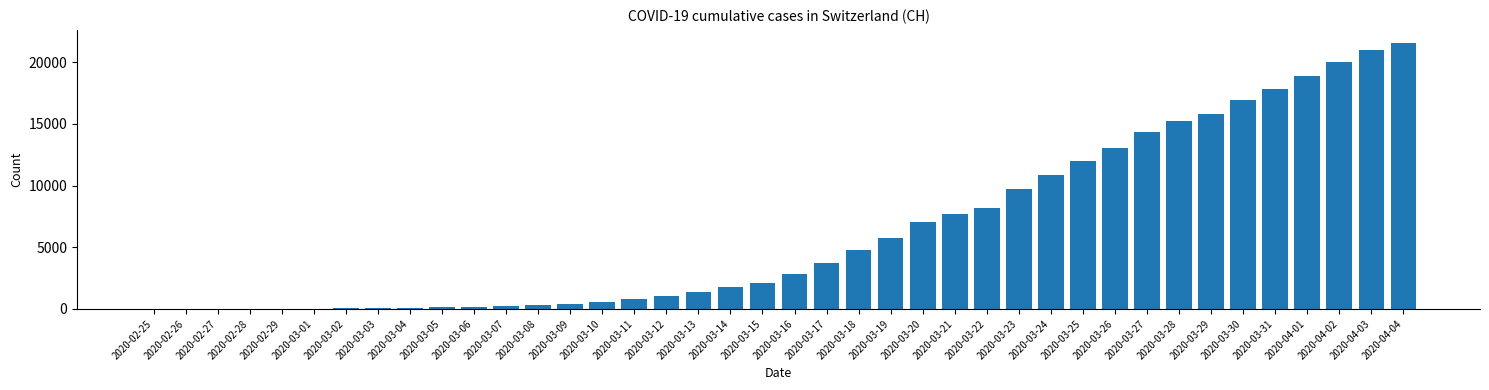

Between 2020-03-24 and 2020-03-25, which is larger?

2020-03-25